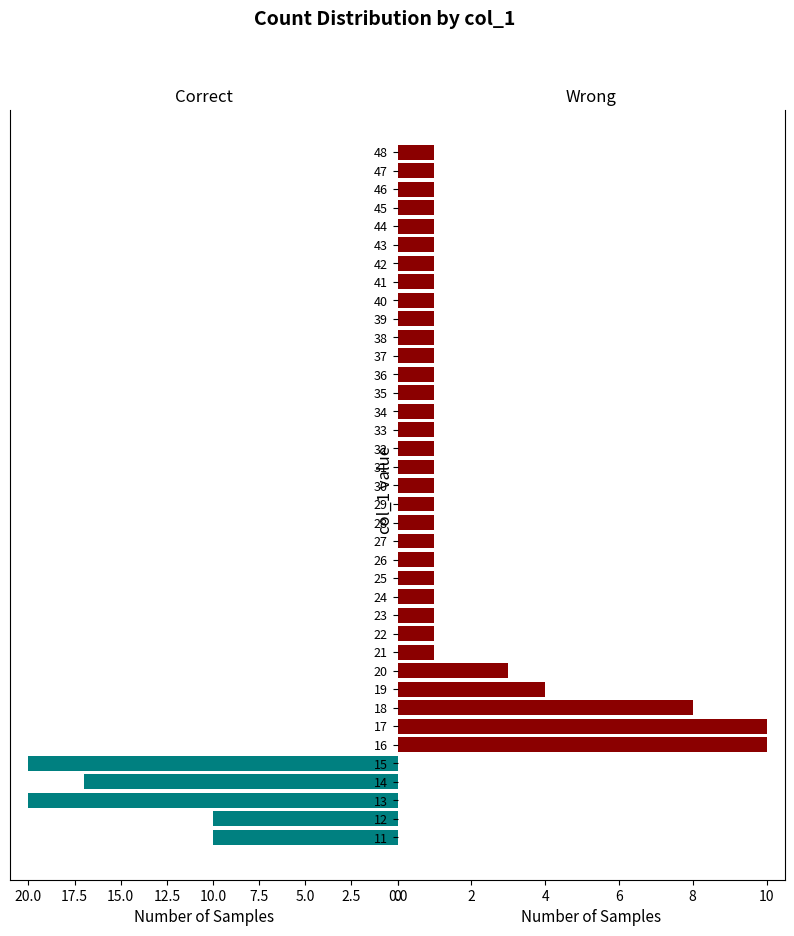

Rank the series at 36 from lowest to highest value.

Correct, Wrong